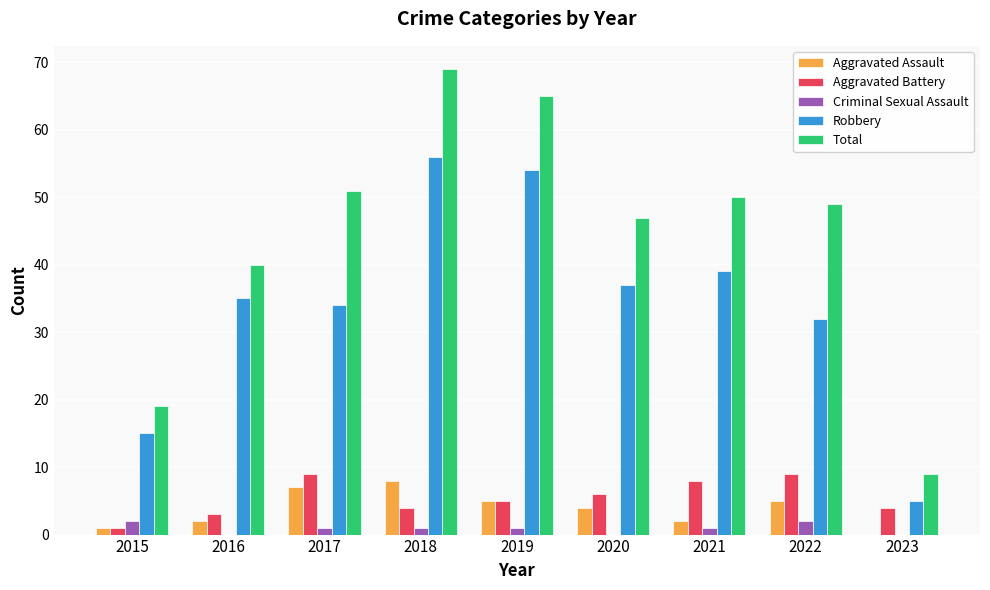

Which series changed the most between 2017 and 2019?

Robbery